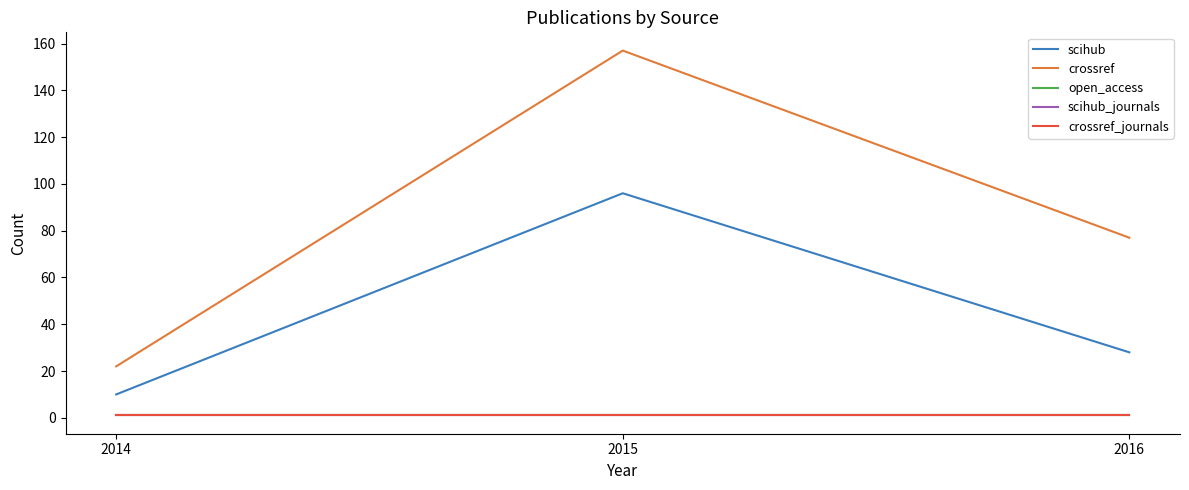

Rank the series at 2016 from lowest to highest value.

open_access, scihub_journals, crossref_journals, scihub, crossref